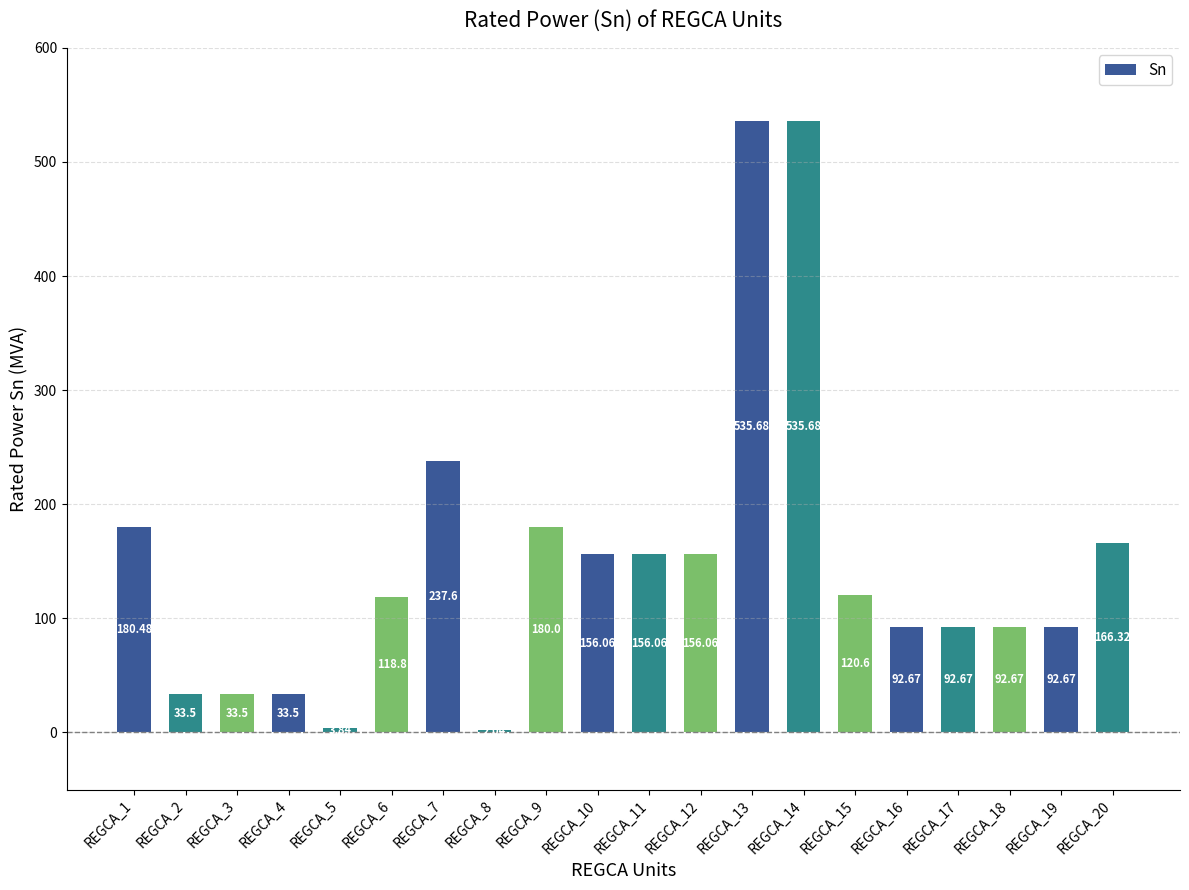

How many distinct data groups are displayed?

1